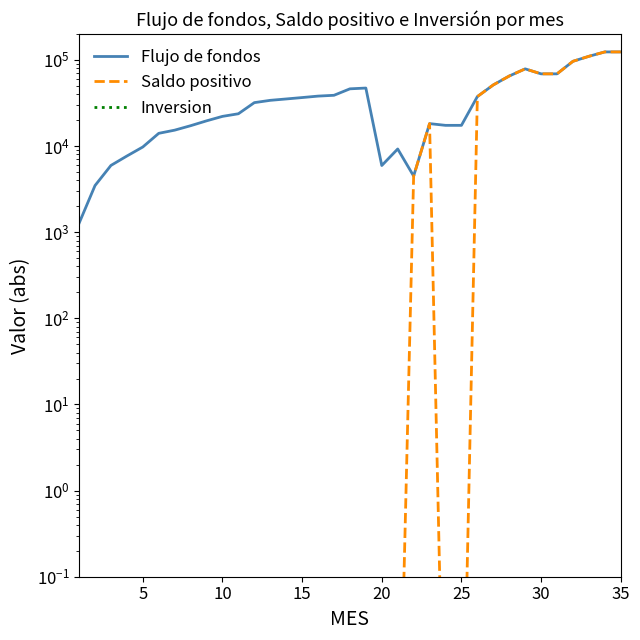

True or false: Flujo de fondos has more than 0 points higher than both neighbors.

True